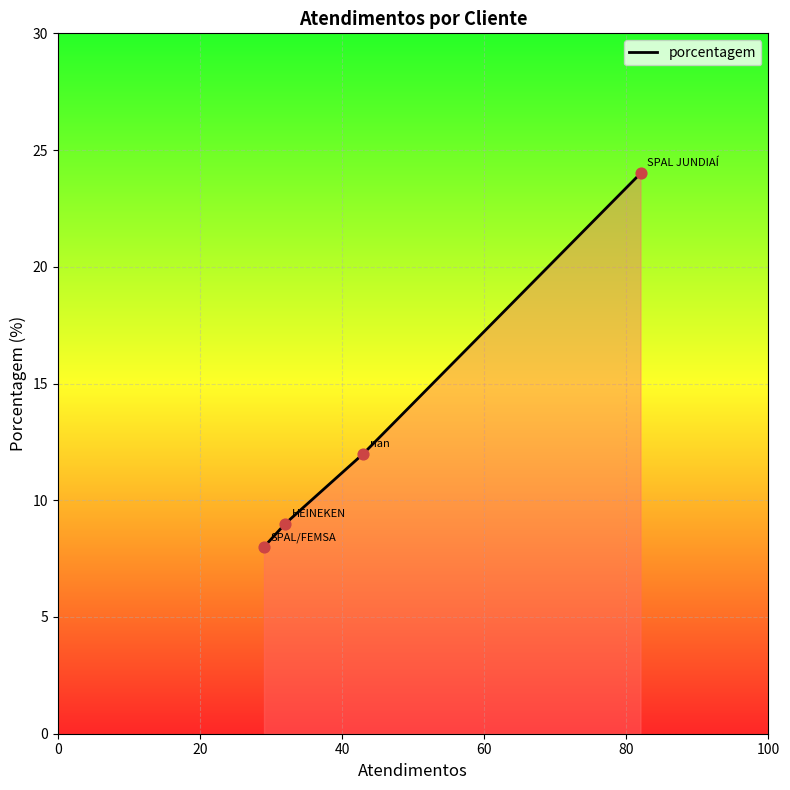

What is the minimum value shown in the chart?

8